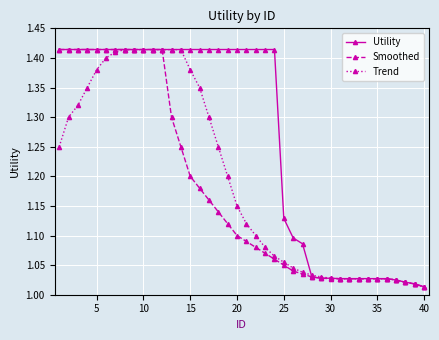

Rank the series by their average value, from highest to lowest.

Utility, Trend, Smoothed